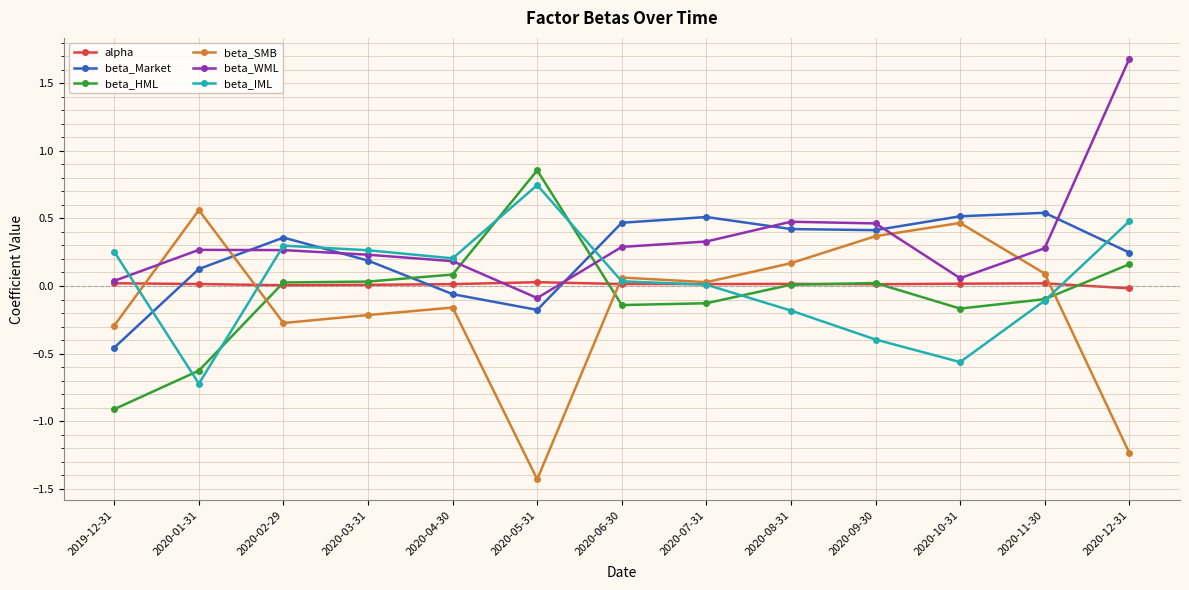

How many intersections are there between beta_IML and beta_HML?

6